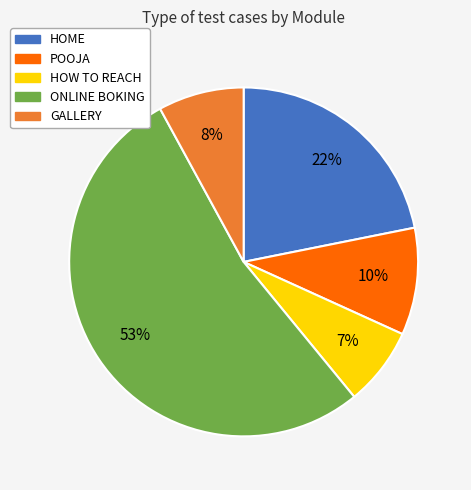

To the nearest percent, what percentage of the pie is ONLINE BOKING?

53%